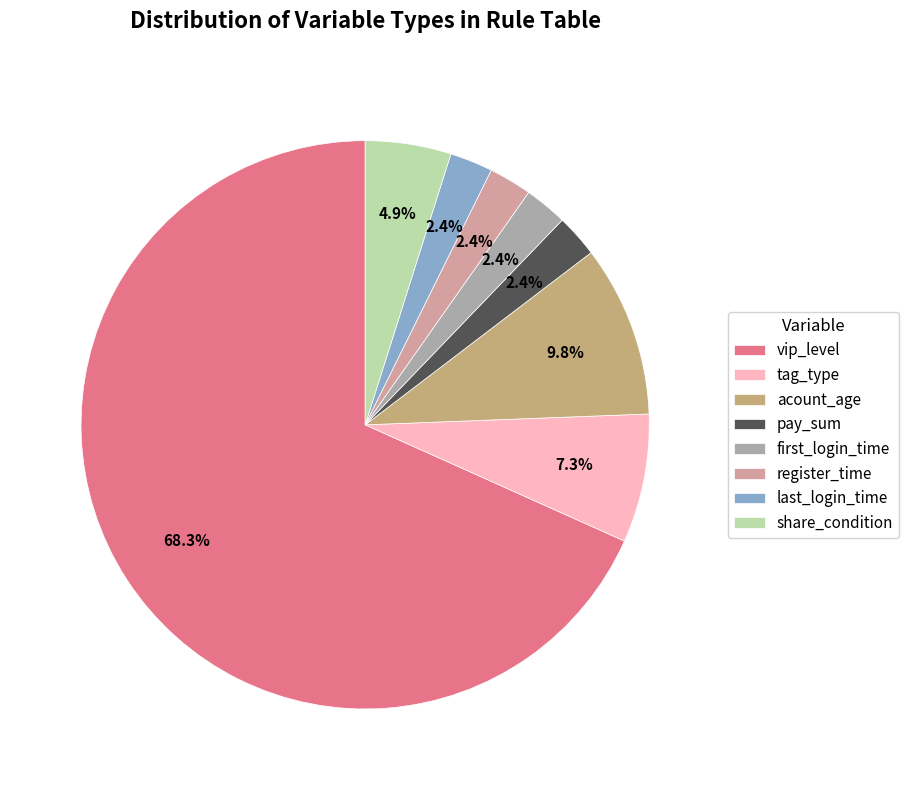

To the nearest percent, what is the difference between the largest and smallest slice percentages?

66%